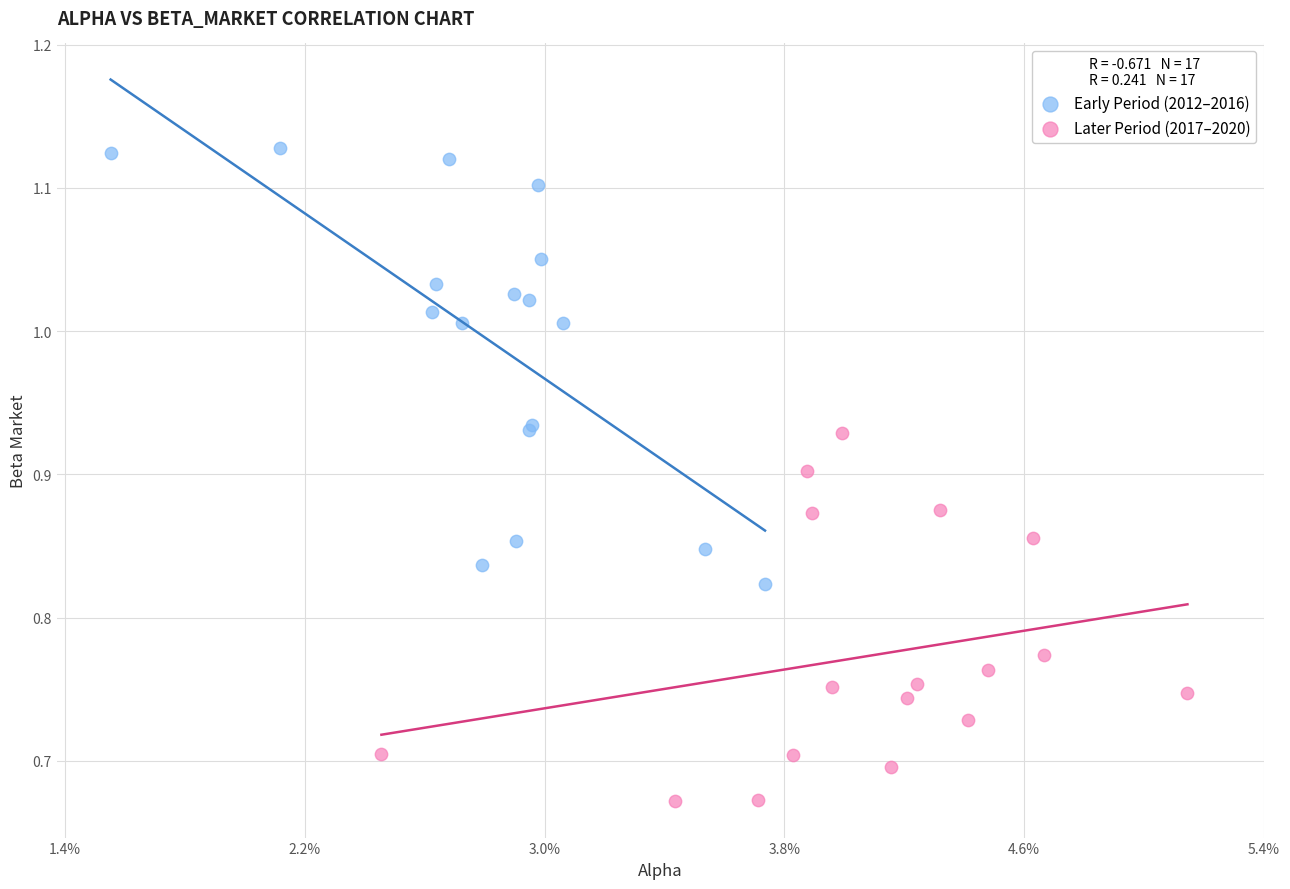

Which series contains the highest Y value?

Early Period (2012–2016)